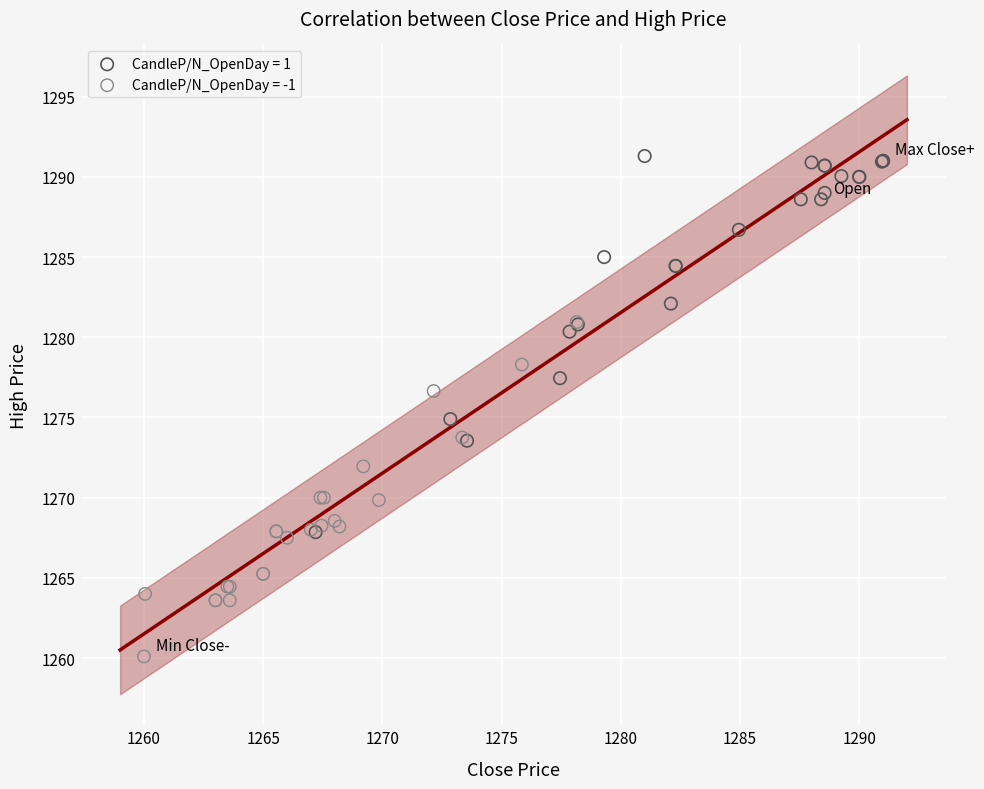

Which series has the largest Y range (max minus min)?

CandleP/N_OpenDay = 1